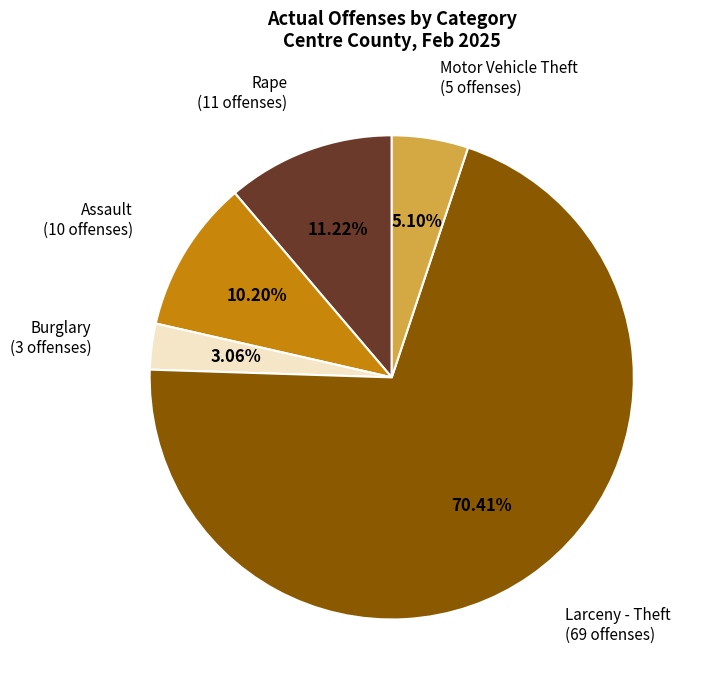

Is there any slice that represents more than half of the pie?

Yes